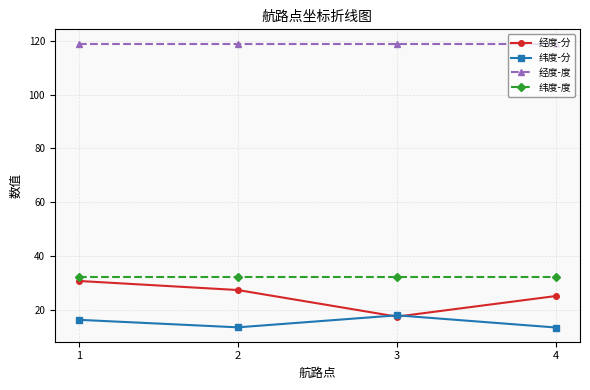

The value of 经度-度 at 2 is 119.0. True or false?

True